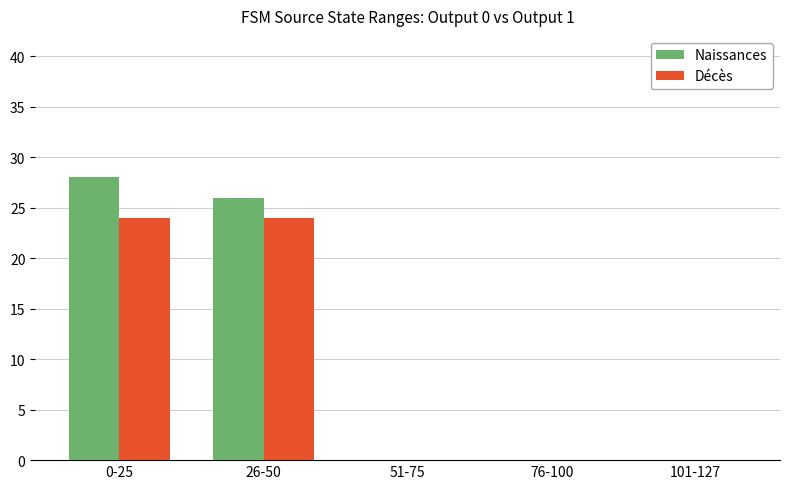

Which series changed the most between 26-50 and 51-75?

Naissances